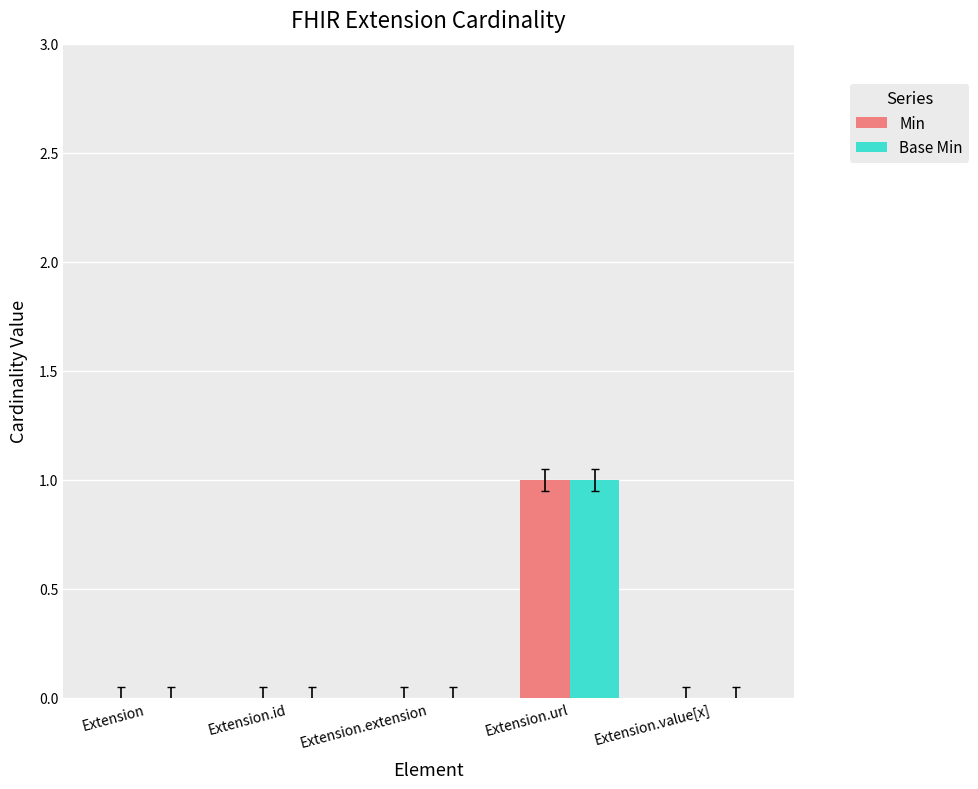

At which category is the sum across all series the highest?

Extension.url